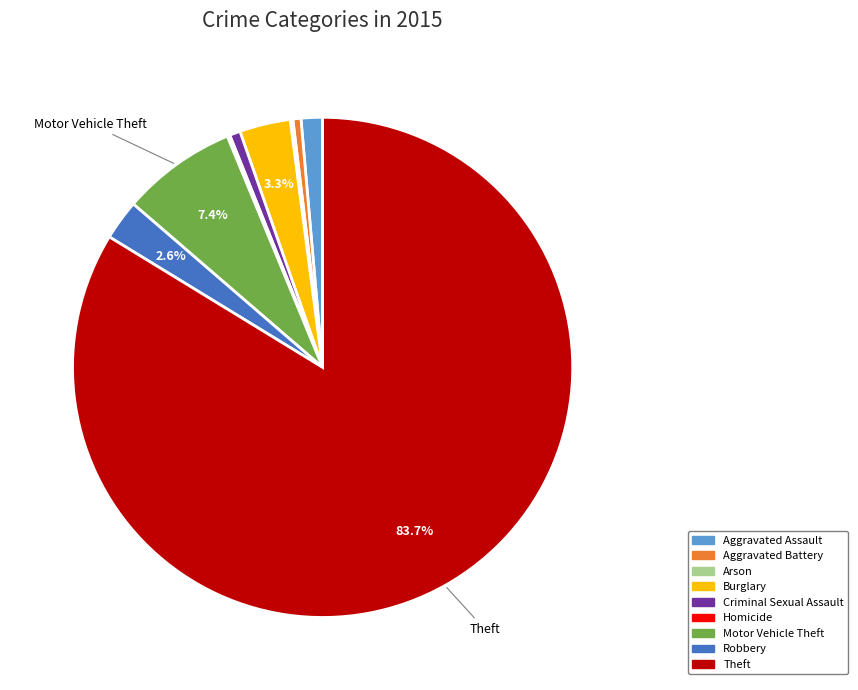

Which category has the biggest portion of the pie?

Theft